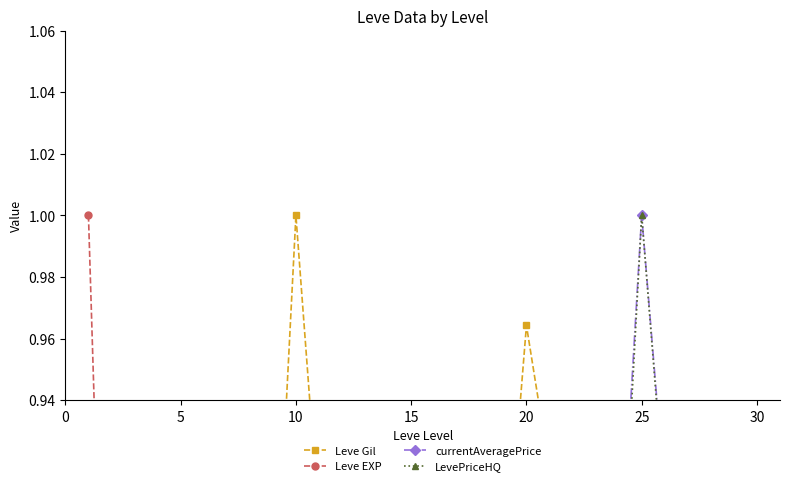

The Leve EXP series shows 0.5 at 0. True or false?

False